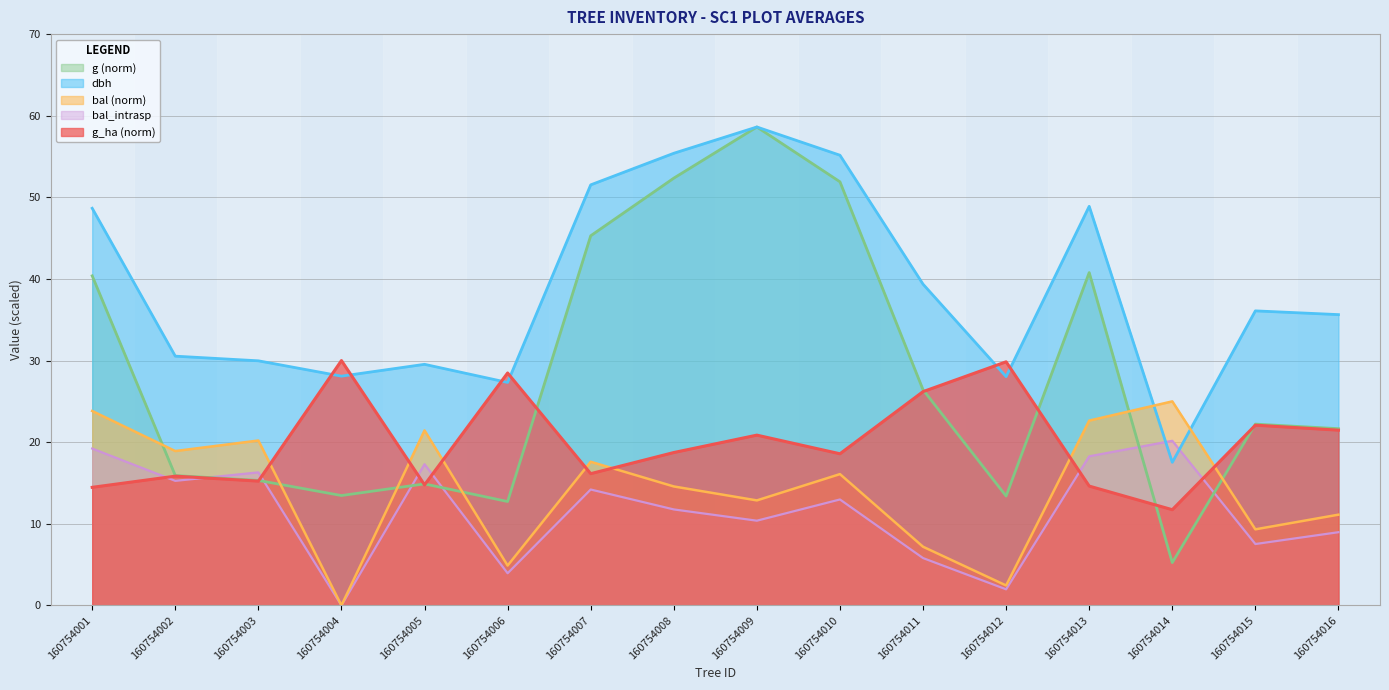

Which series ends up on top after the final intersection of g and g_ha?

g